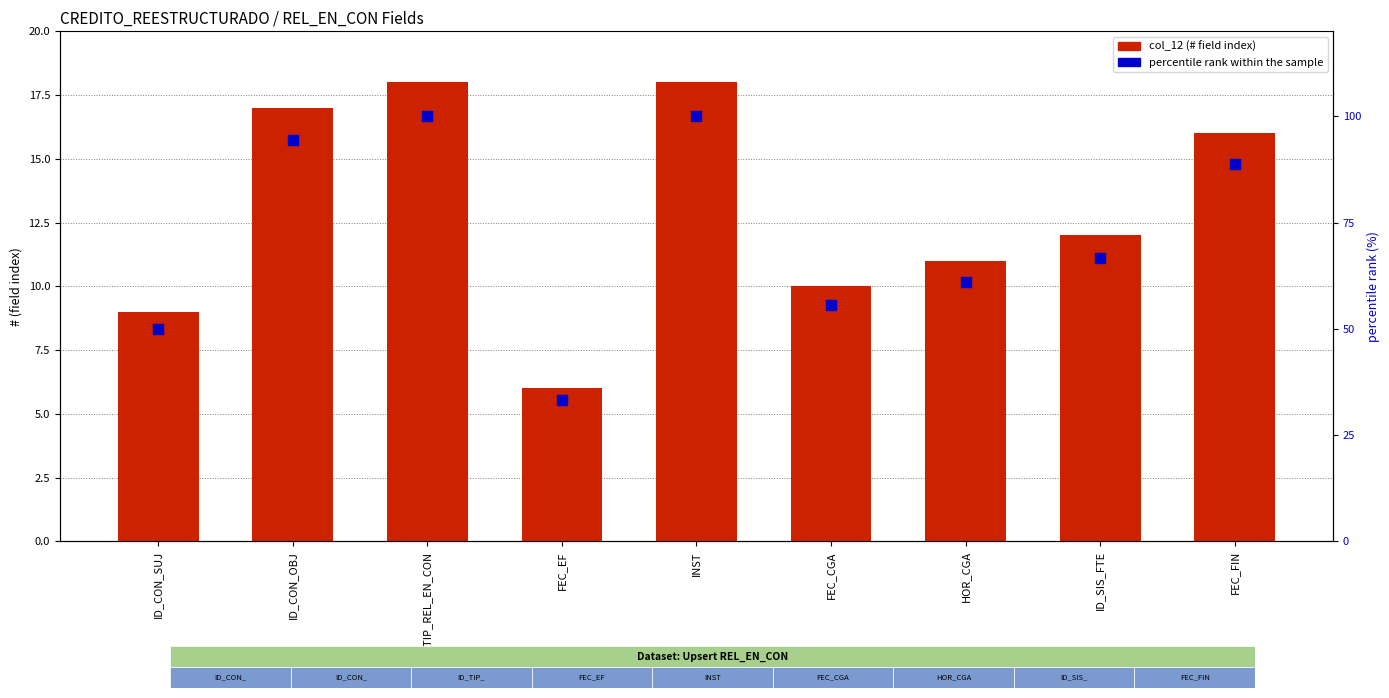

Which series has the largest Y range (max minus min)?

percentile rank within the sample